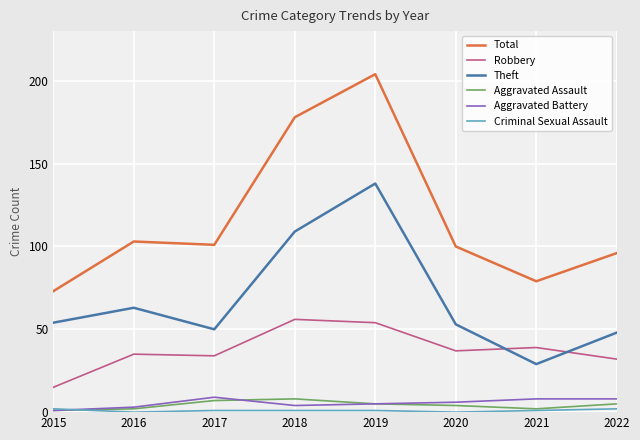

Which series has the largest range (max minus min)?

Total